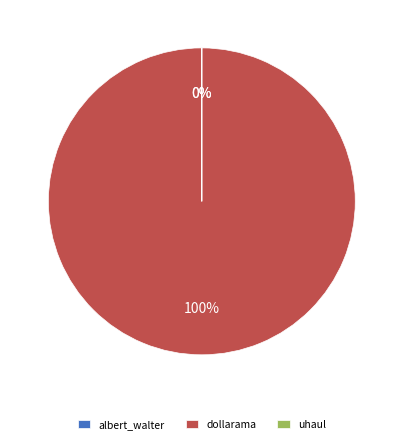

How much of the chart is everything except uhaul?

100.0%